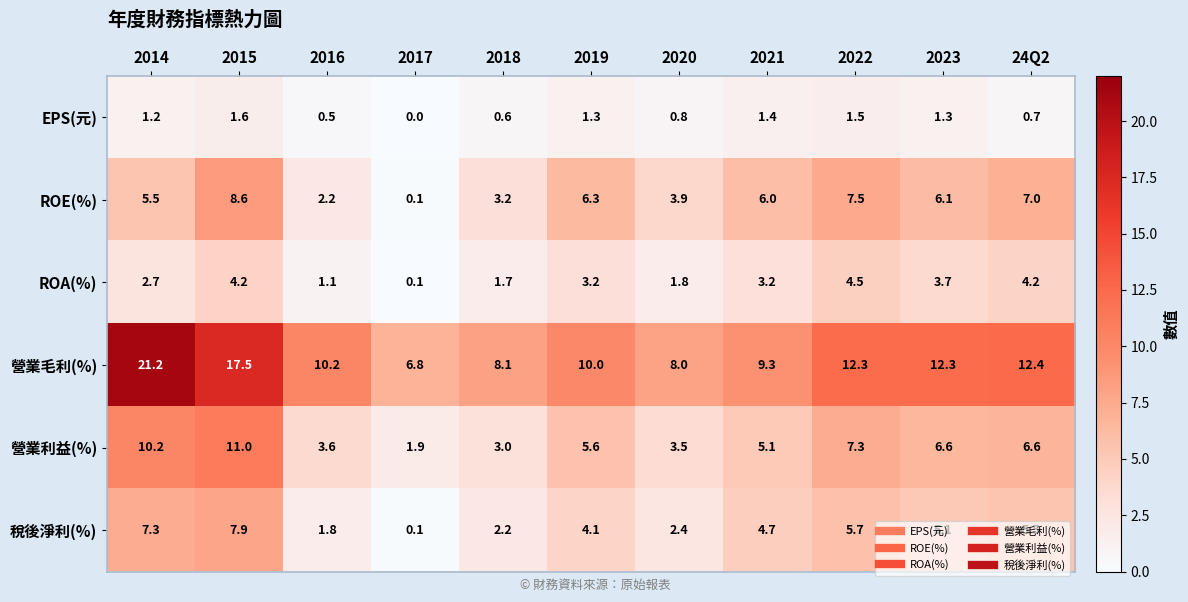

What is the difference between the maximum and minimum values in the ROA(%) series?

4.4